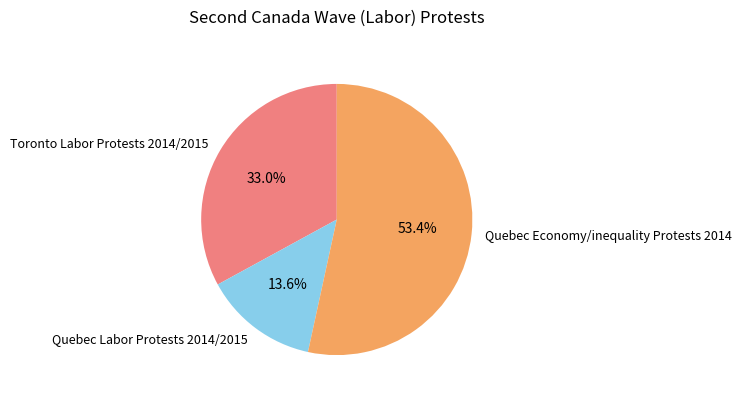

What percentage is NOT represented by Toronto Labor Protests 2014/2015?

67.0%